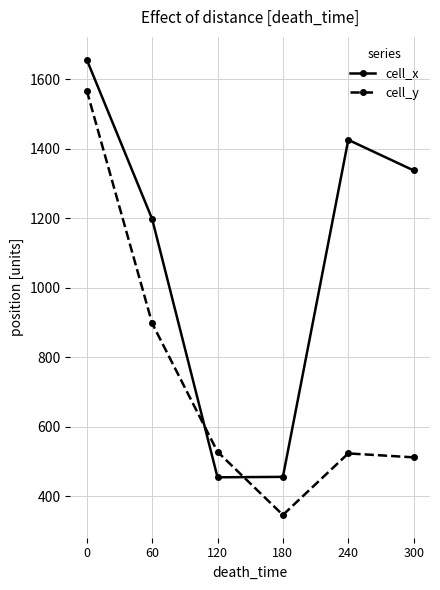

Rank the series by their maximum value, from lowest to highest.

cell_y, cell_x